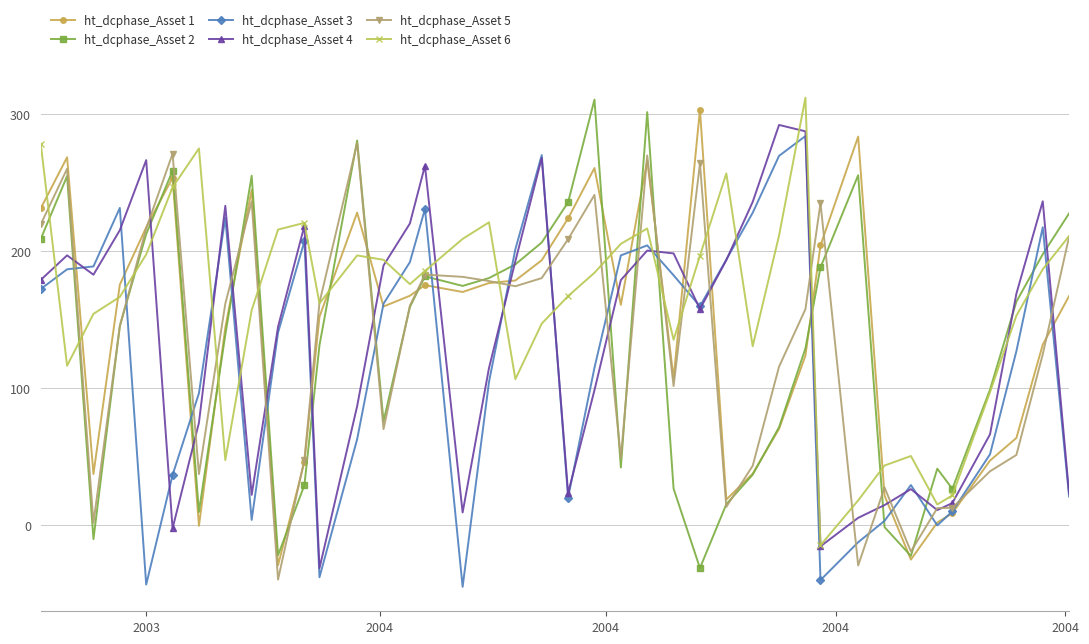

At how many categories does at least one series exceed 38?

39